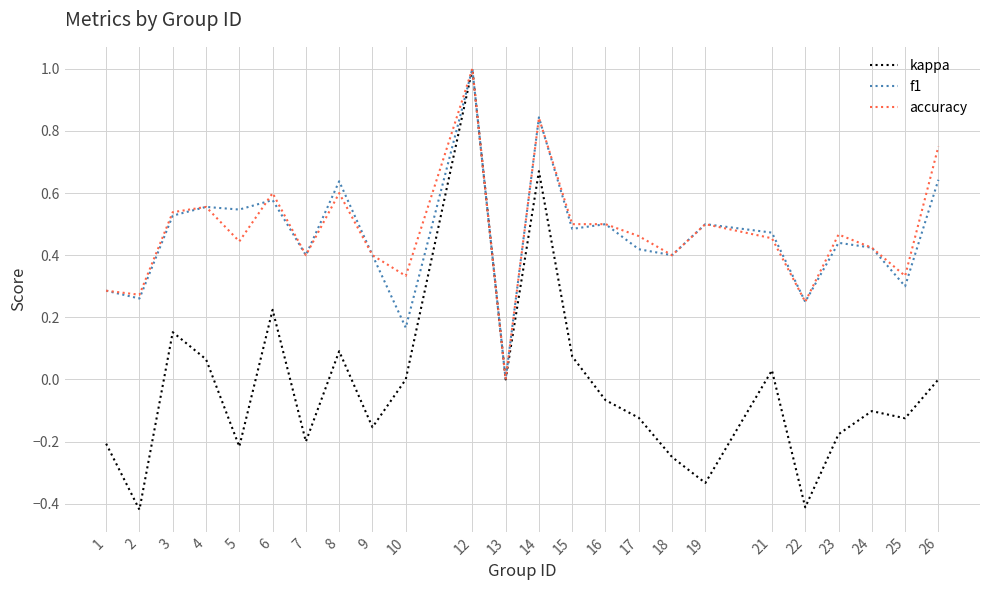

True or false: kappa has more than 0 interior local peaks.

True